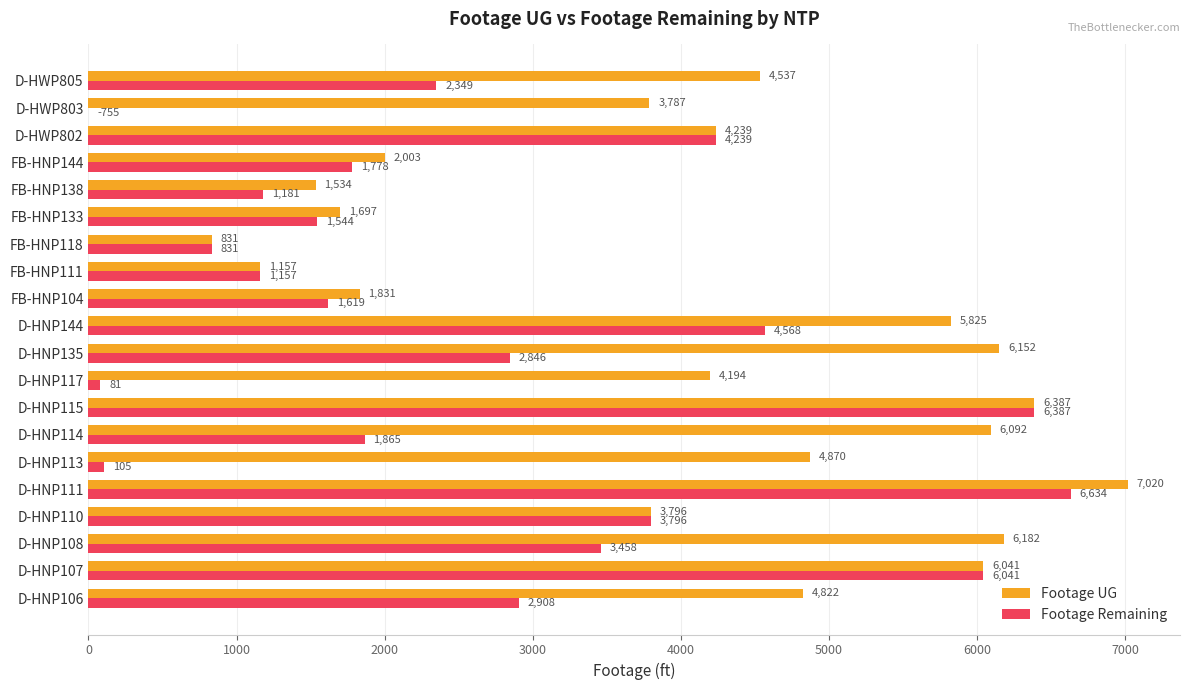

Where is Footage Remaining nearest to the value 3317?

D-HNP108